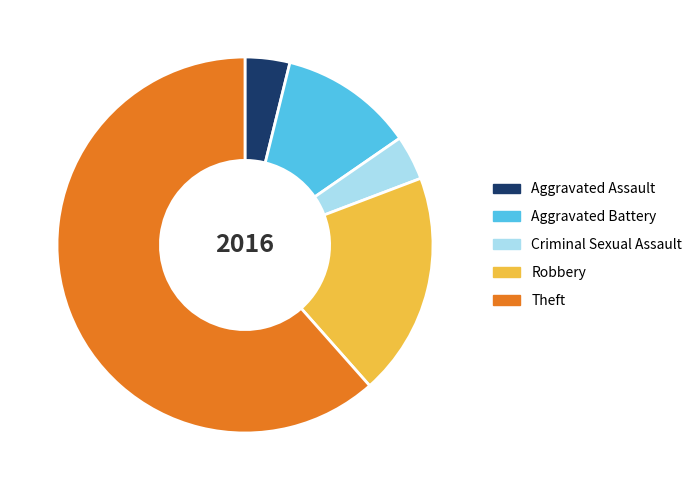

Which category has the biggest portion of the pie?

Theft